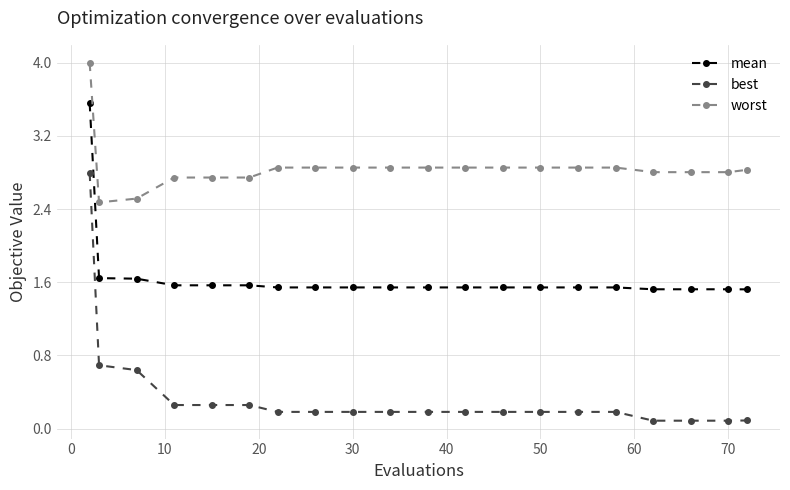

List the series in order of their overall mean, highest first.

worst, mean, best